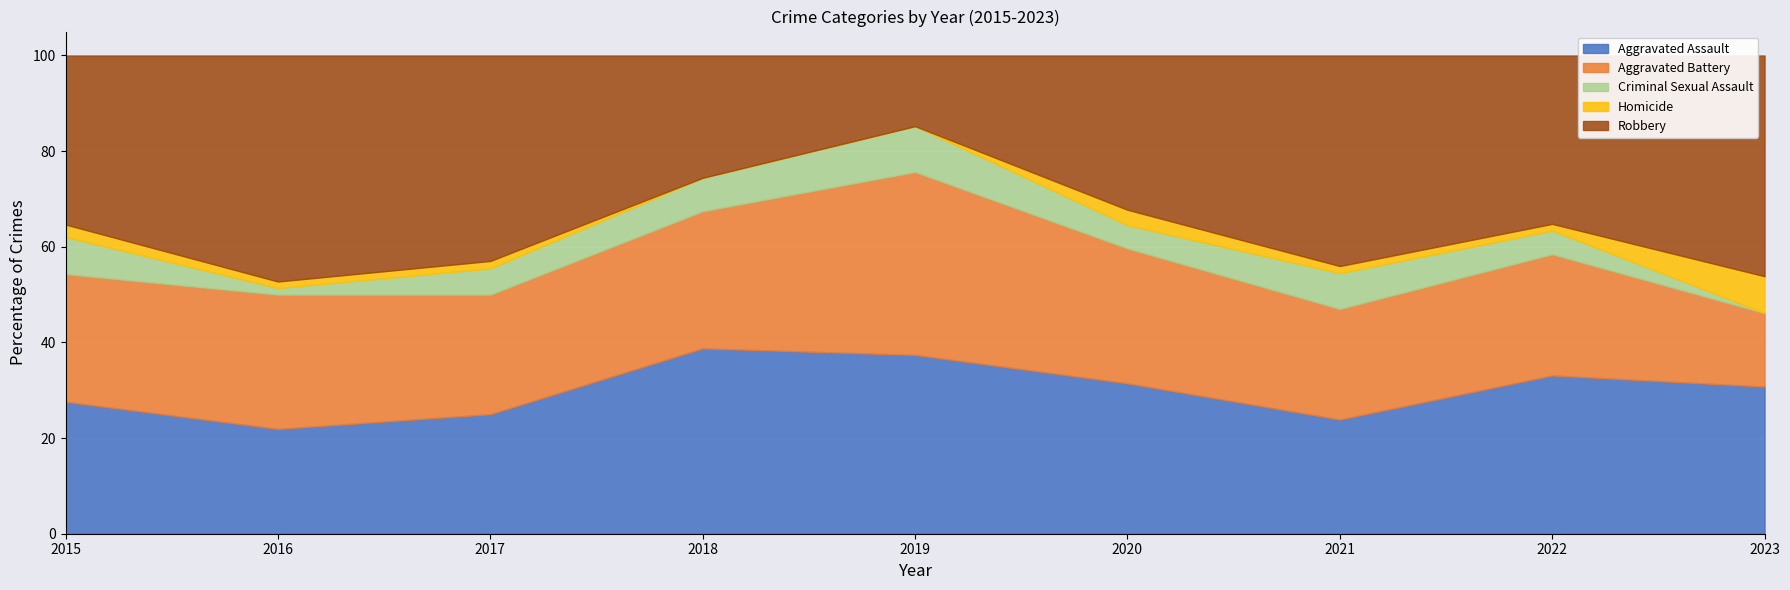

How many interior local peaks does the Aggravated Assault series have?

2